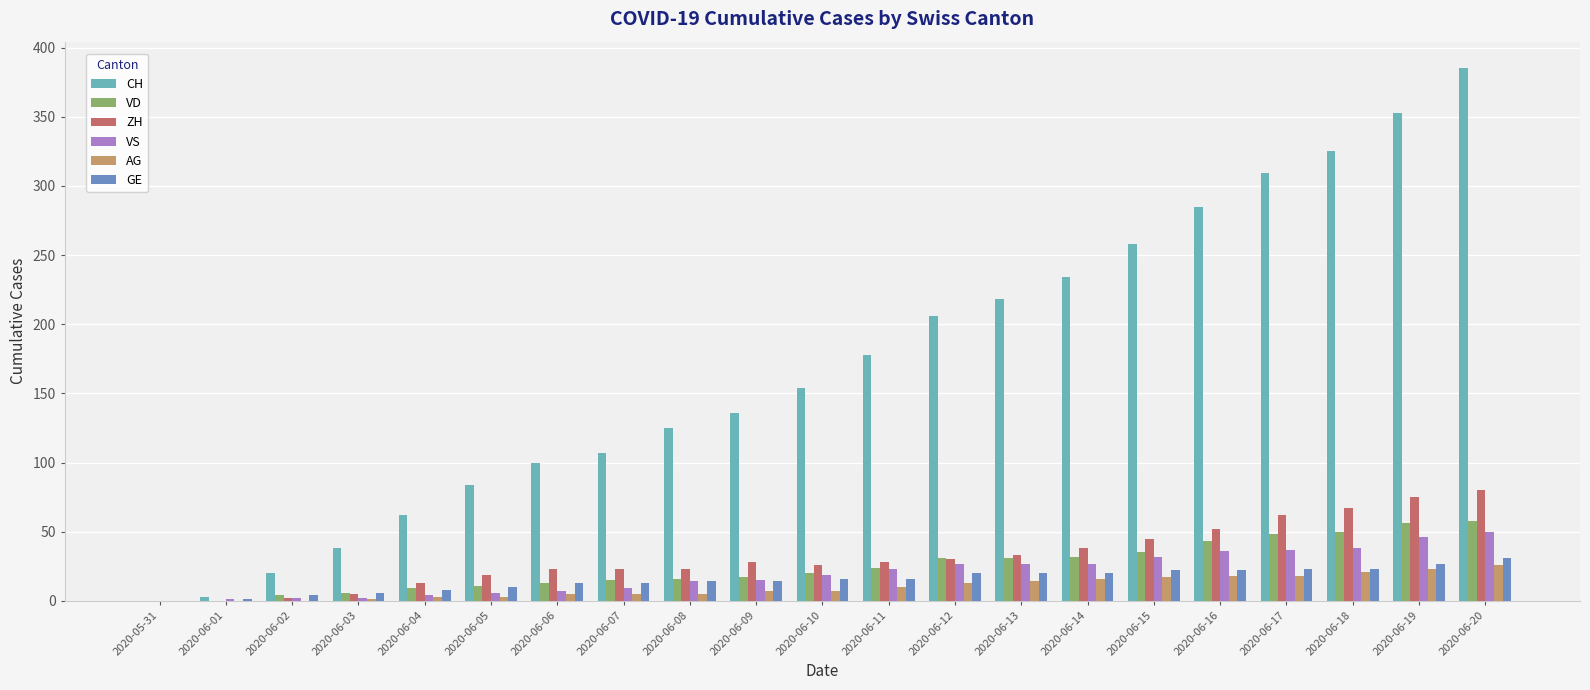

True or false: VD has a value of 50 at 2020-06-18.

True